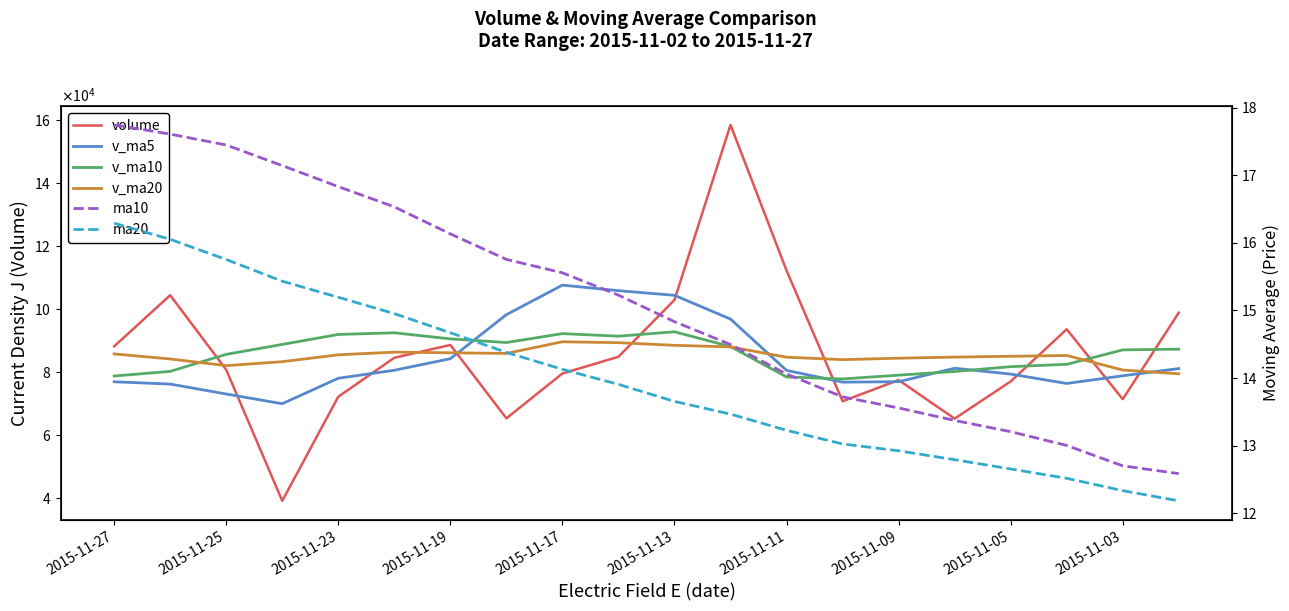

What is the average value of the v_ma5 series?

84062.7